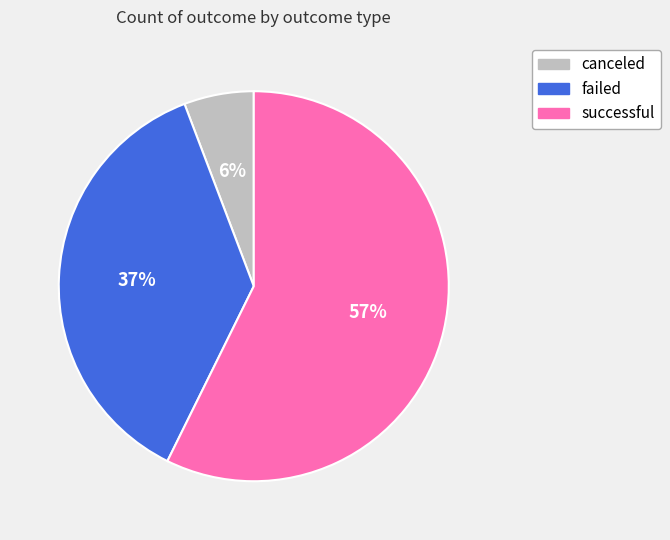

How many slices are in this pie chart?

3